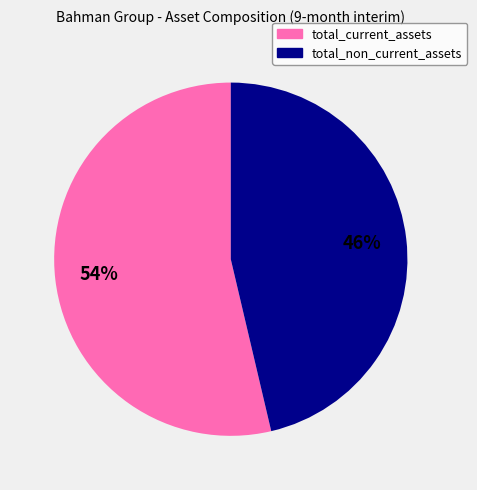

Is it true that total_non_current_assets is 46% of the pie?

True